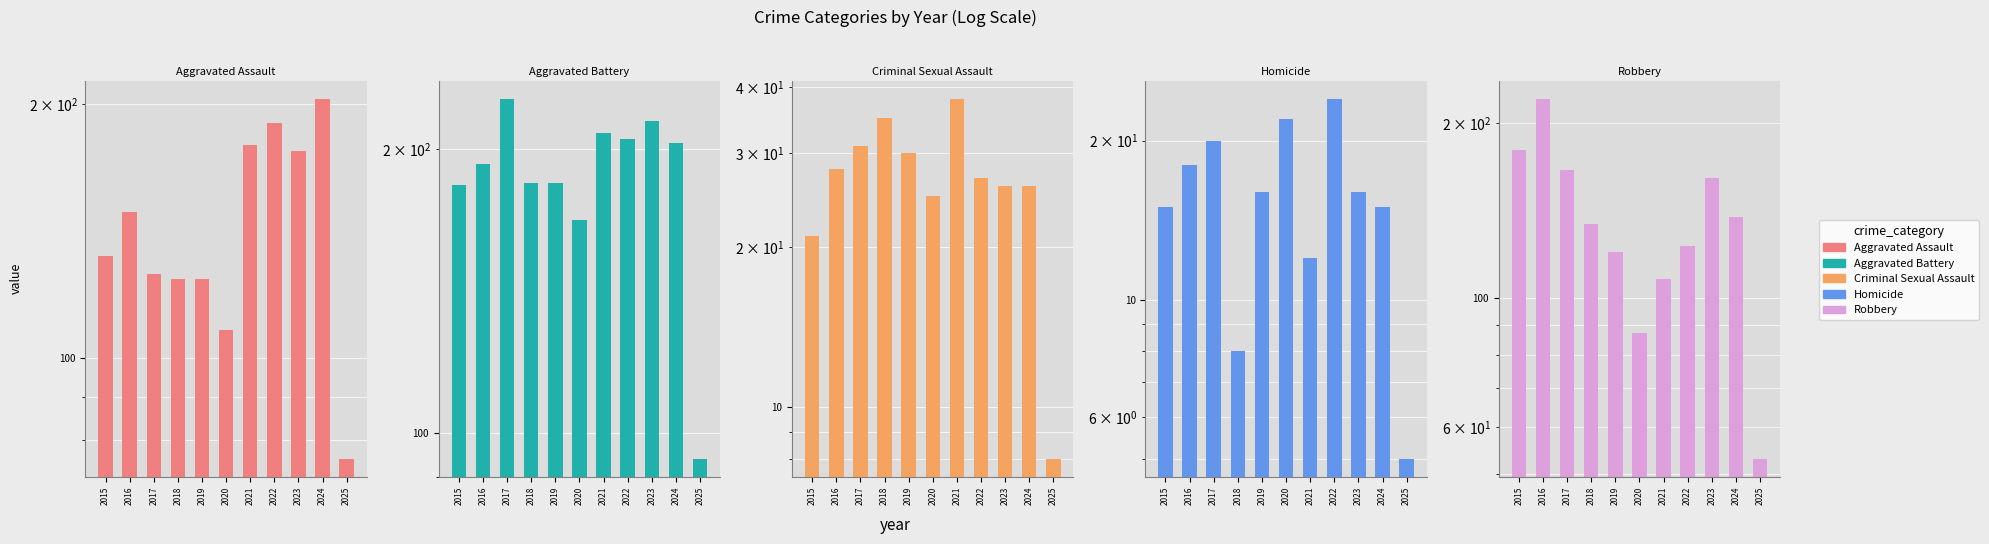

How many bars are there in total?

55